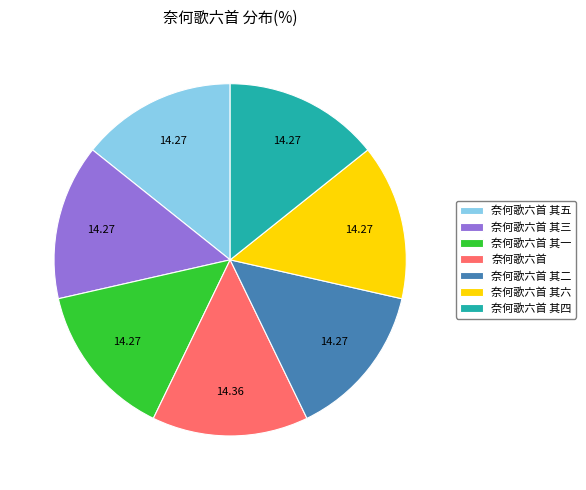

Does 奈何歌六首 其六 represent more than half of the total?

No